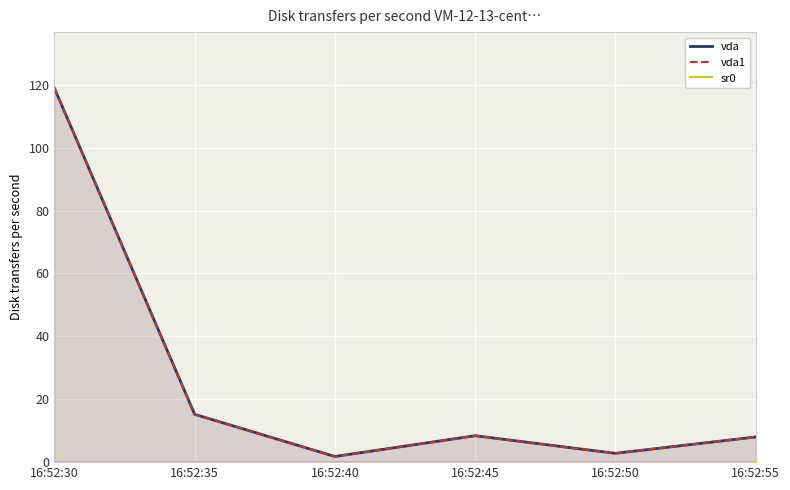

How many lines are shown in the chart?

3